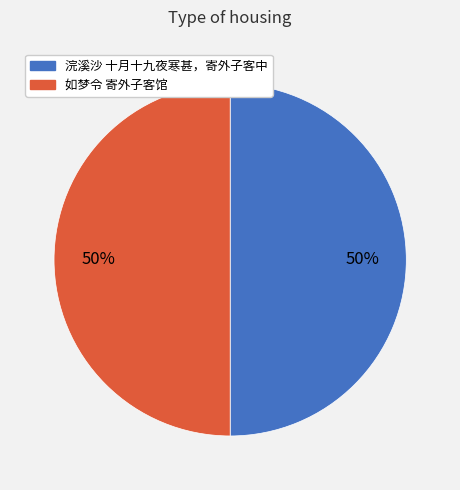

To the nearest percent, what is the average slice percentage?

50%